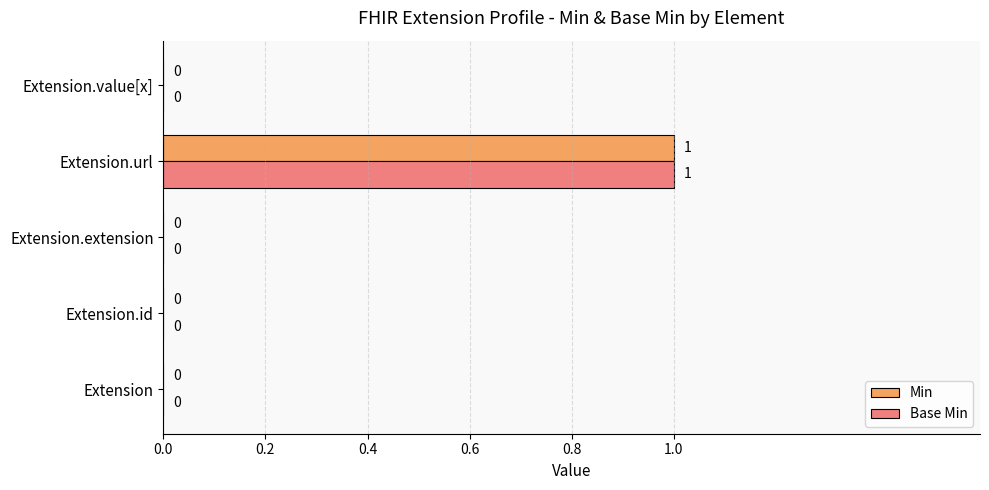

At which category does the chart reach its peak across all series?

Extension.url